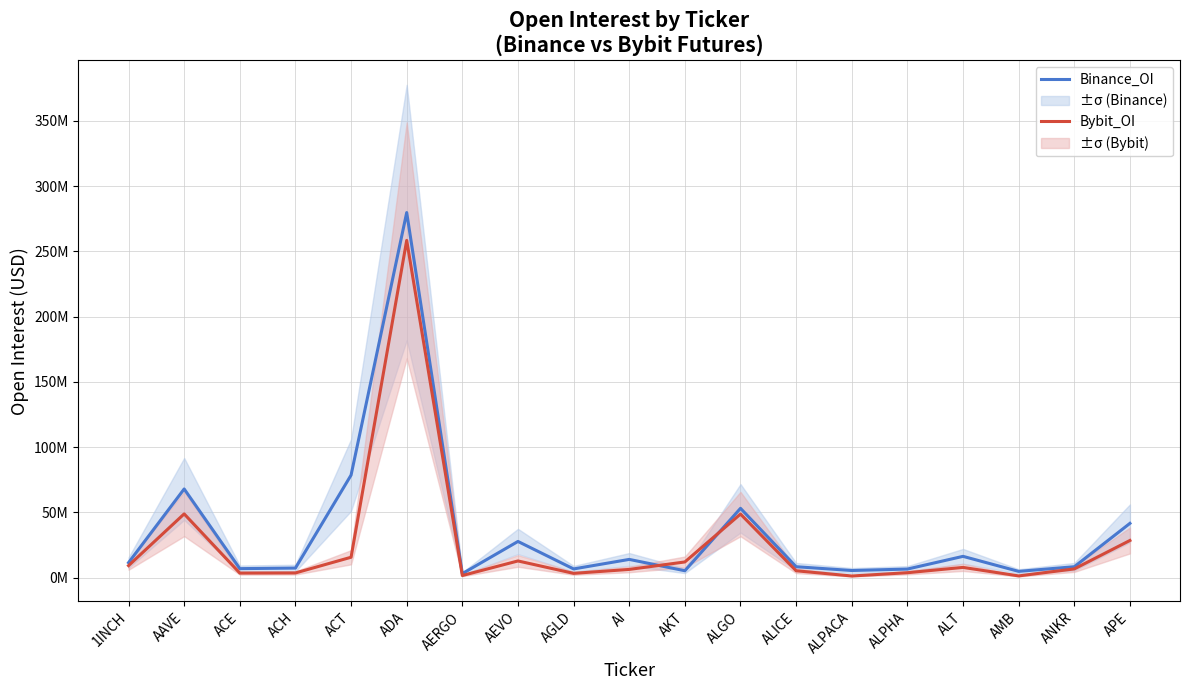

Which series has the largest total across all categories?

Binance_OI